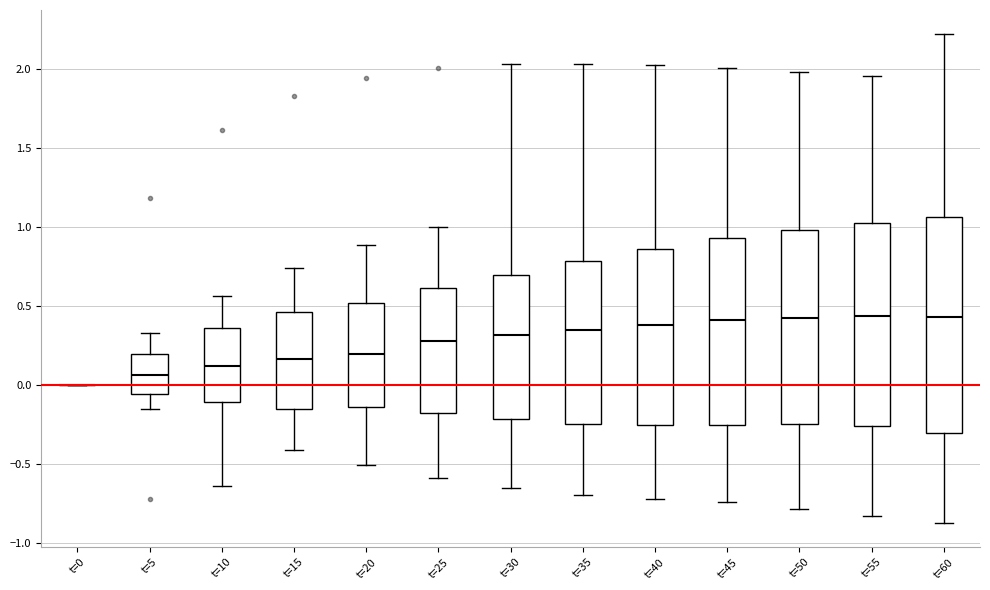

Reading left to right, transcribe this box plot: for each box, give where its median line is, the range the box spans, and where its two whiskers end, as read against the y-axis. The values are not printed on the chart, so give them approximately, as read against the axis.

t=0: box collapsed to a line at 0.00, whiskers 0.00 to 0.00
t=5: median 0.05, box -0.05 to 0.20, whiskers -0.15 to 0.35
t=10: median 0.10, box -0.10 to 0.35, whiskers -0.65 to 0.55
t=15: median 0.15, box -0.15 to 0.45, whiskers -0.40 to 0.75
t=20: median 0.20, box -0.15 to 0.50, whiskers -0.50 to 0.90
t=25: median 0.30, box -0.20 to 0.60, whiskers -0.60 to 1.00
t=30: median 0.30, box -0.20 to 0.70, whiskers -0.65 to 2.05
t=35: median 0.35, box -0.25 to 0.80, whiskers -0.70 to 2.05
t=40: median 0.40, box -0.25 to 0.85, whiskers -0.70 to 2.05
t=45: median 0.40, box -0.25 to 0.95, whiskers -0.75 to 2.00
t=50: median 0.40, box -0.25 to 1.00, whiskers -0.80 to 2.00
t=55: median 0.45, box -0.25 to 1.05, whiskers -0.85 to 1.95
t=60: median 0.45, box -0.30 to 1.05, whiskers -0.85 to 2.20